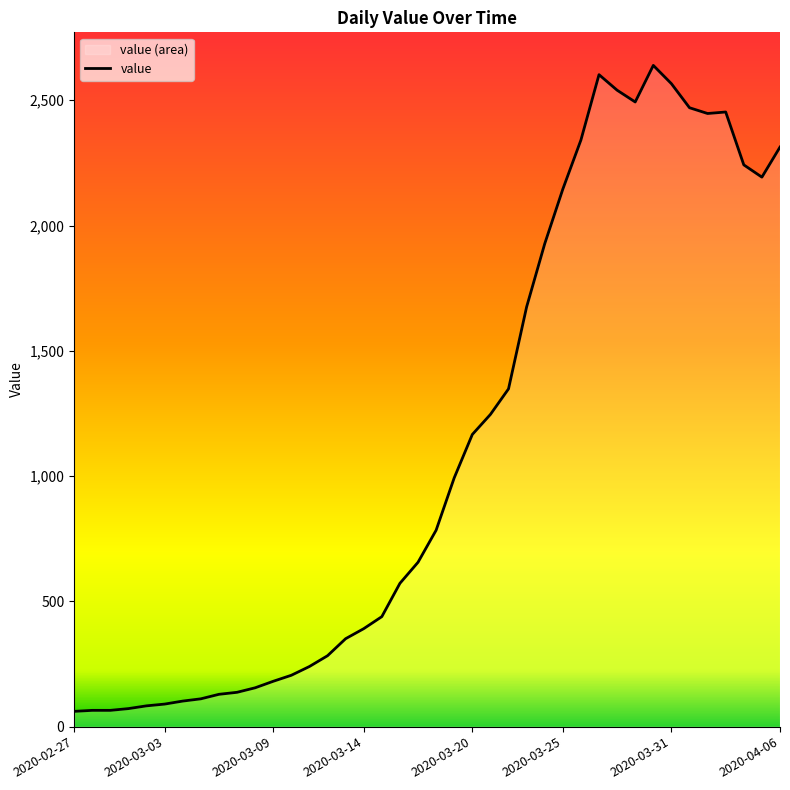

What position from the right is 2020-04-05?

2